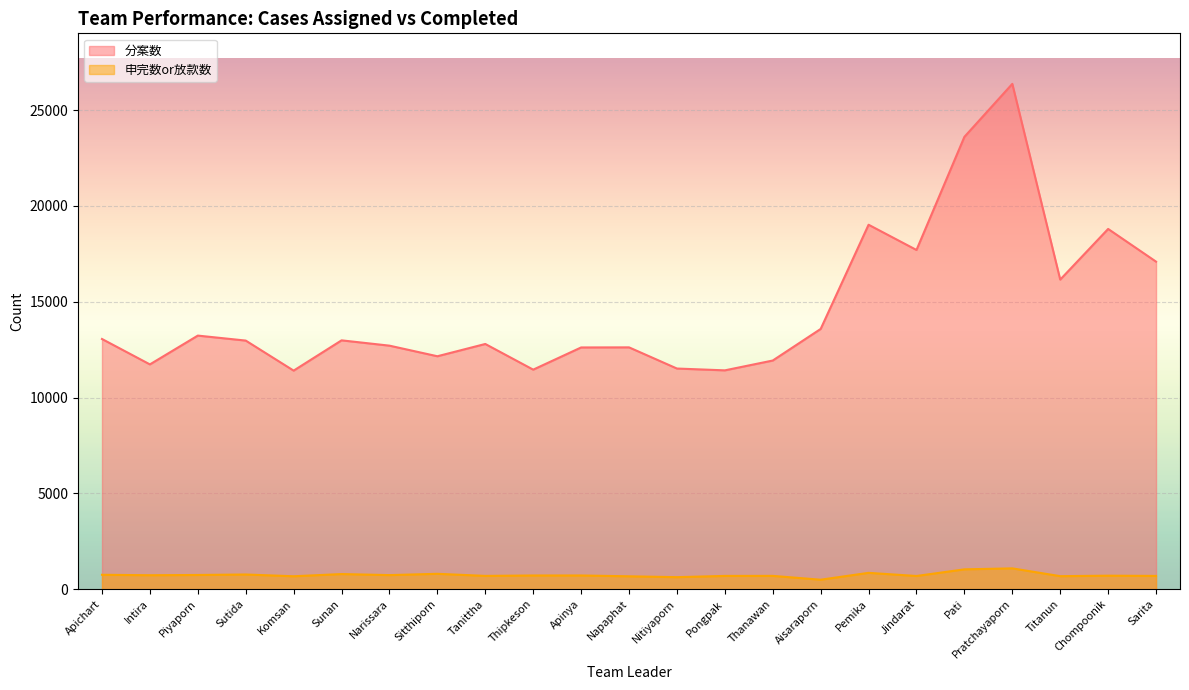

Rank the series by their average value, from highest to lowest.

分案数, 申完数or放款数